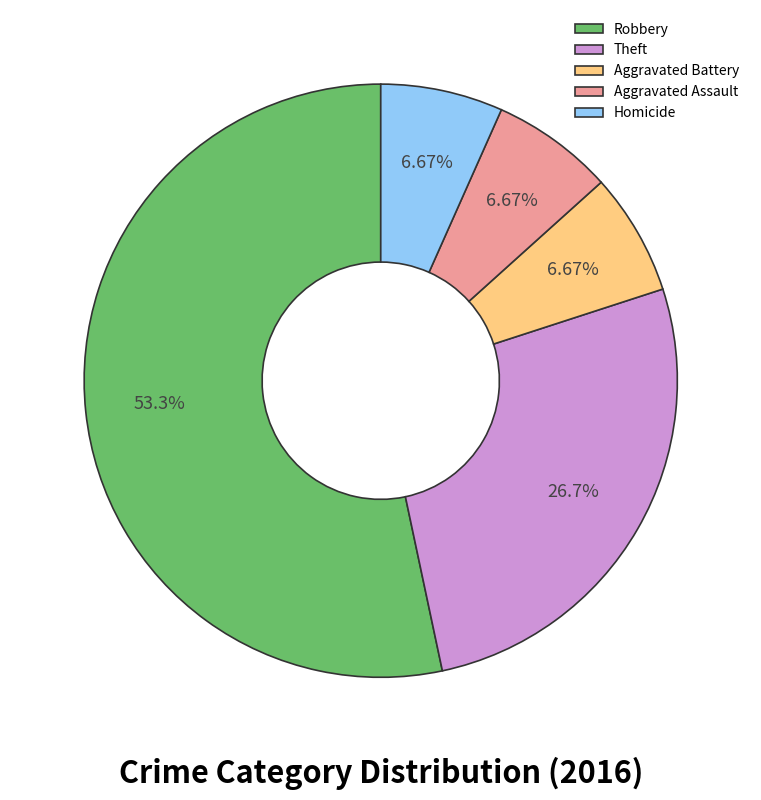

What is the largest slice in the pie chart?

Robbery